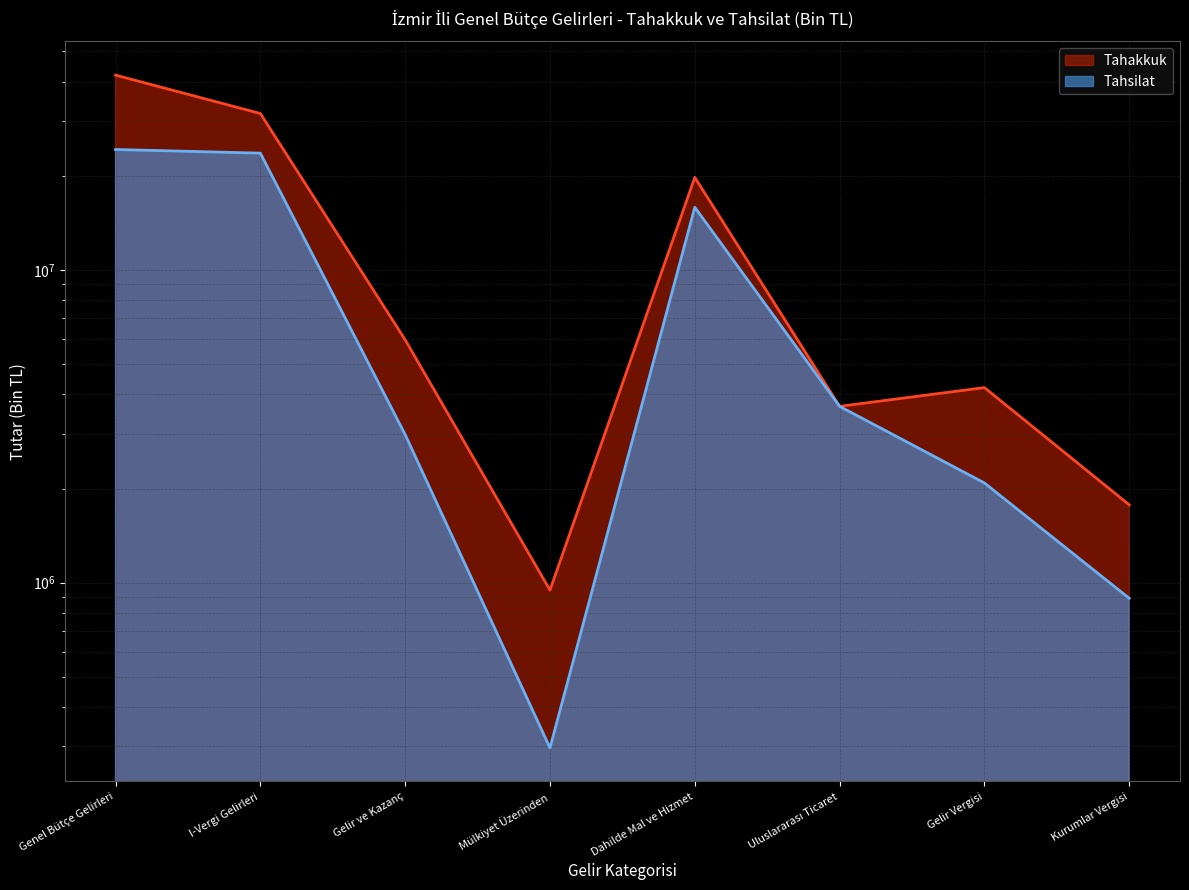

Where is the first local maximum for Tahakkuk?

Dahilde Mal ve Hizmet